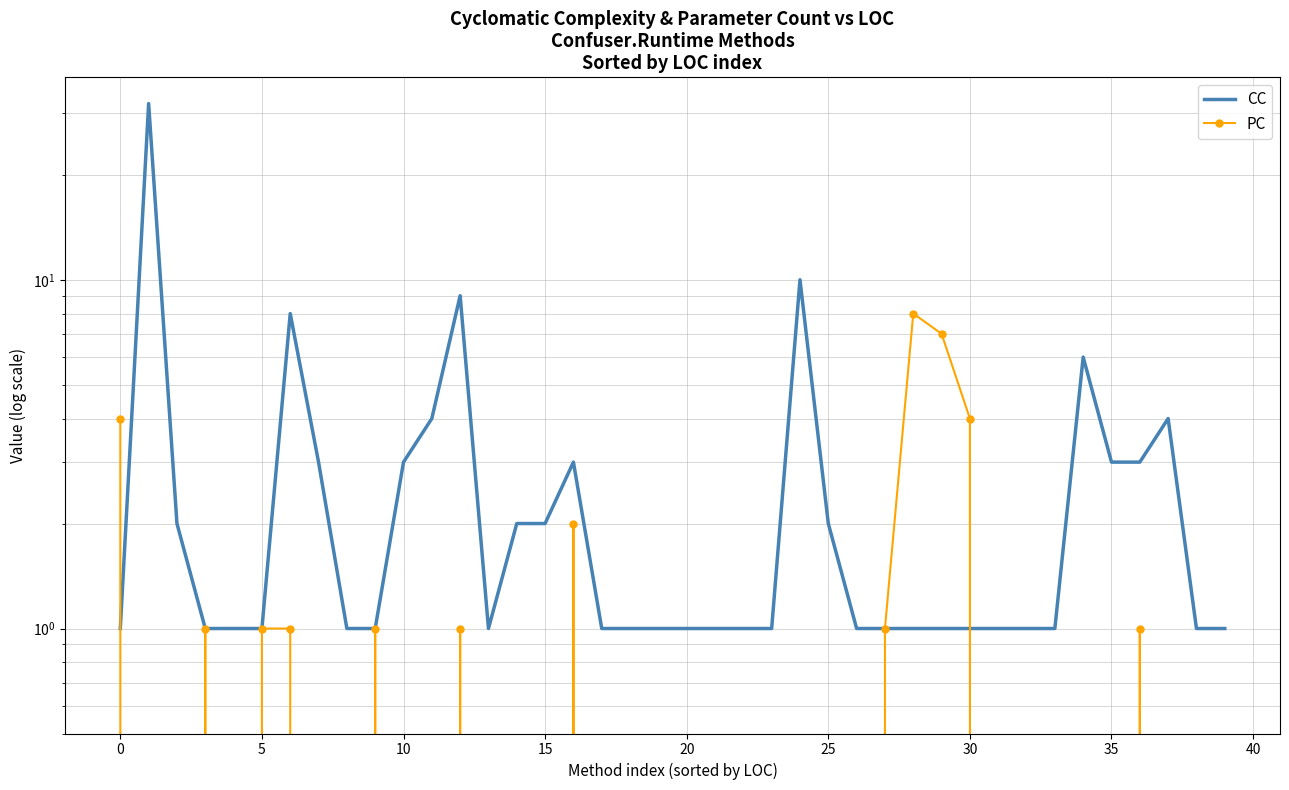

How many intersections are there between CC and PC?

2